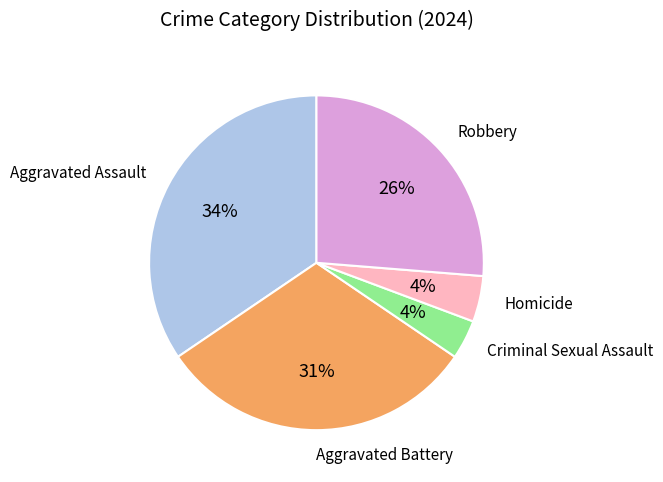

To the nearest percent, what is the average slice percentage?

20%